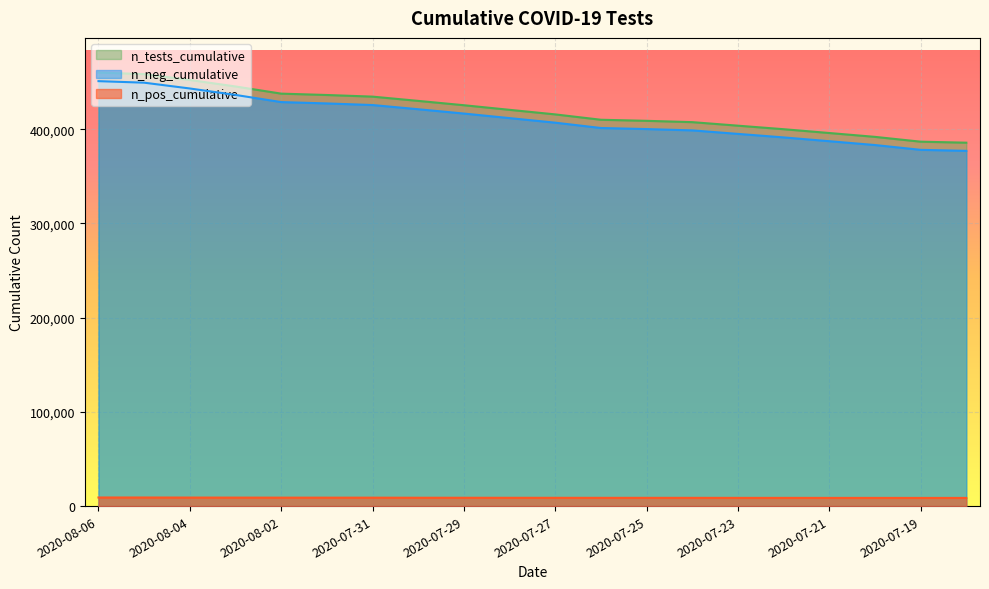

True or false: n_neg_cumulative and n_tests_cumulative intersect in this chart.

False